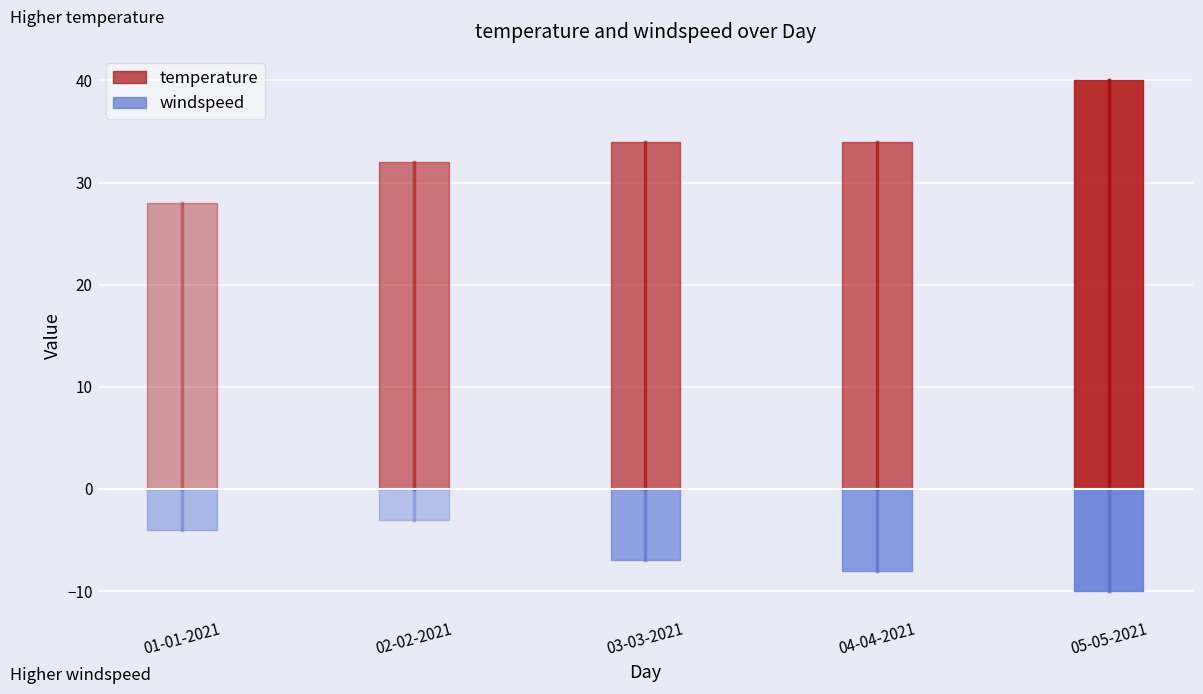

Is it true that temperature equals 17 at 01-01-2021?

False